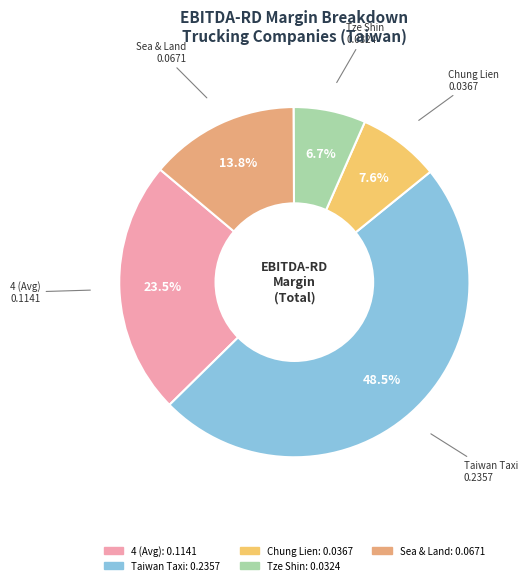

Count the number of slices in the pie.

5